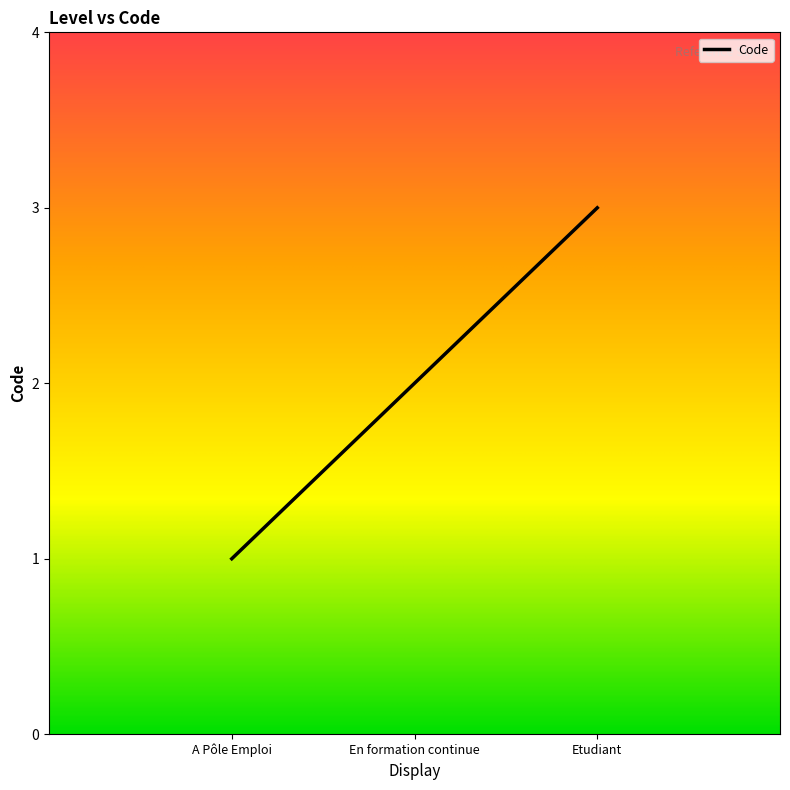

What is the ratio of the value at A Pôle Emploi to the value at Etudiant?

0.3